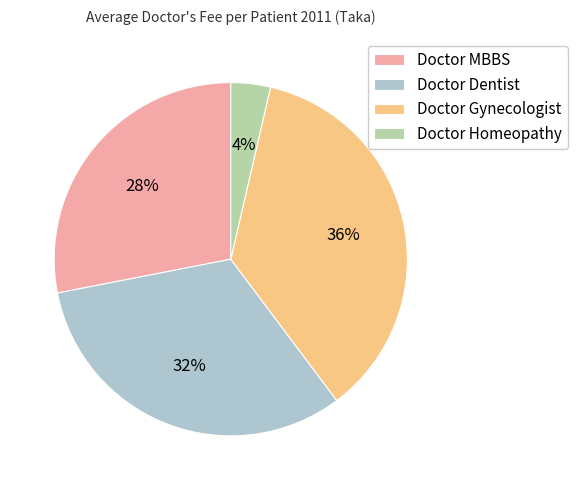

Which has a higher value, Doctor Homeopathy or Doctor MBBS?

Doctor MBBS